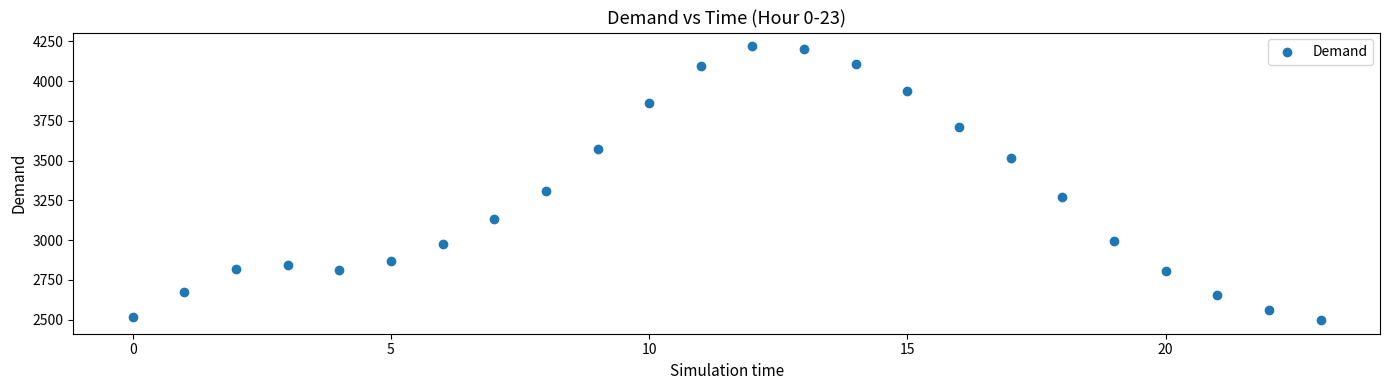

What is the range of Y values (max minus min)?

1722